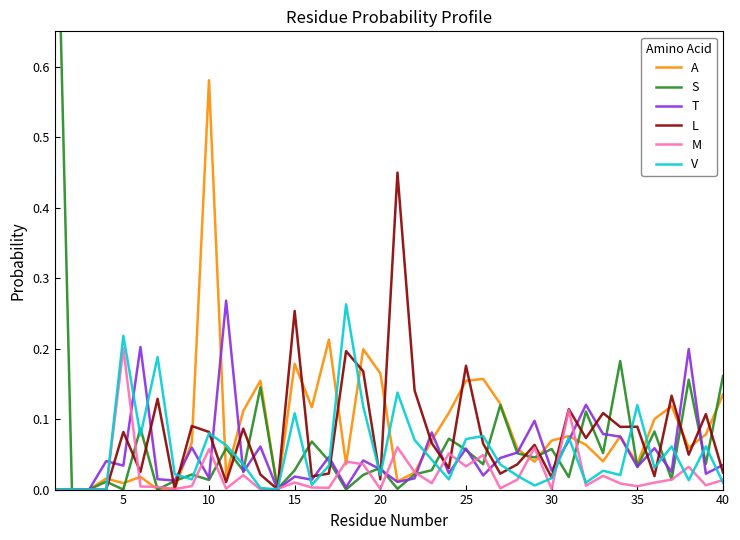

Reading right to left, extract all data points from this chart.

A: 0.1	0.1	0.1	0.1	0.1	0.0	0.1	0.0	0.1	0.1	0.1	0.0	0.1	0.1	0.2	0.2	0.1	0.1	0.0	0.0	0.2	0.2	0.0	0.2	0.1	0.2	0.0	0.2	0.1	0.0	0.6	0.1	0.0	0.0	0.0	0.0	0.0	0.0	0.0	0.0
S: 0.2	0.0	0.2	0.0	0.1	0.0	0.2	0.1	0.1	0.0	0.1	0.0	0.1	0.1	0.0	0.1	0.1	0.0	0.0	0.0	0.0	0.0	0.0	0.0	0.1	0.0	0.0	0.1	0.0	0.1	0.0	0.0	0.0	0.0	0.1	0.0	0.0	0.0	0.0	1.0
T: 0.0	0.0	0.2	0.0	0.1	0.0	0.1	0.1	0.1	0.1	0.0	0.1	0.1	0.0	0.0	0.1	0.0	0.1	0.0	0.0	0.0	0.0	0.0	0.0	0.0	0.0	0.0	0.1	0.0	0.3	0.0	0.1	0.0	0.0	0.2	0.0	0.0	0.0	0.0	0.0
L: 0.0	0.1	0.0	0.1	0.0	0.1	0.1	0.1	0.1	0.1	0.0	0.1	0.0	0.0	0.1	0.2	0.0	0.1	0.1	0.4	0.0	0.2	0.2	0.0	0.0	0.3	0.0	0.0	0.1	0.0	0.1	0.1	0.0	0.1	0.0	0.1	0.0	0.0	0.0	0.0
M: 0.0	0.0	0.0	0.0	0.0	0.0	0.0	0.0	0.0	0.1	0.0	0.1	0.0	0.0	0.0	0.0	0.1	0.0	0.0	0.1	0.0	0.0	0.0	0.0	0.0	0.0	0.0	0.0	0.0	0.0	0.1	0.0	0.0	0.0	0.0	0.2	0.0	0.0	0.0	0.0
V: 0.0	0.1	0.0	0.1	0.0	0.1	0.0	0.0	0.0	0.1	0.0	0.0	0.0	0.0	0.1	0.1	0.0	0.0	0.1	0.1	0.0	0.1	0.3	0.0	0.0	0.1	0.0	0.0	0.0	0.1	0.1	0.0	0.0	0.2	0.1	0.2	0.0	0.0	0.0	0.0